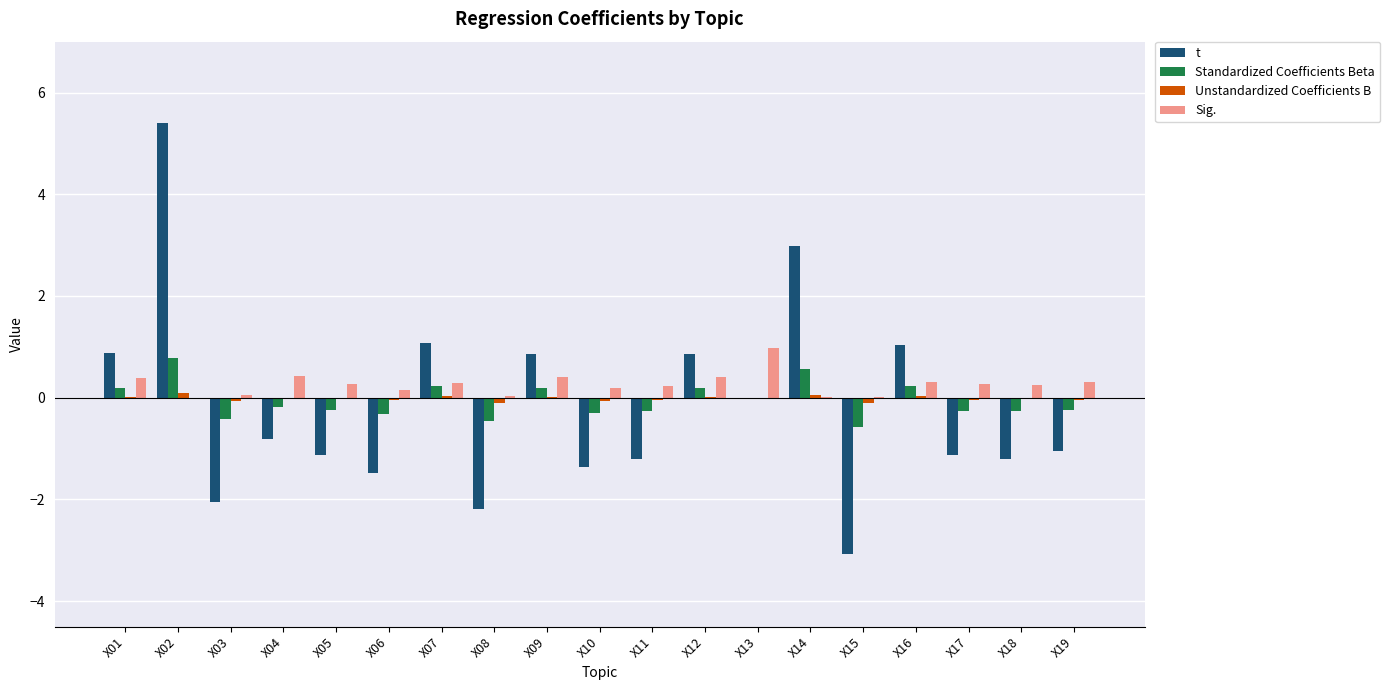

Which series changed the most between X06 and X12?

t